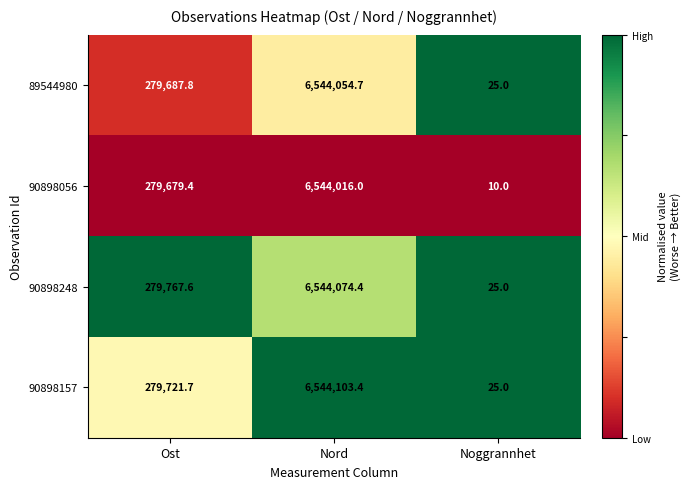

What is the total value across all series at Nord?

26176248.5